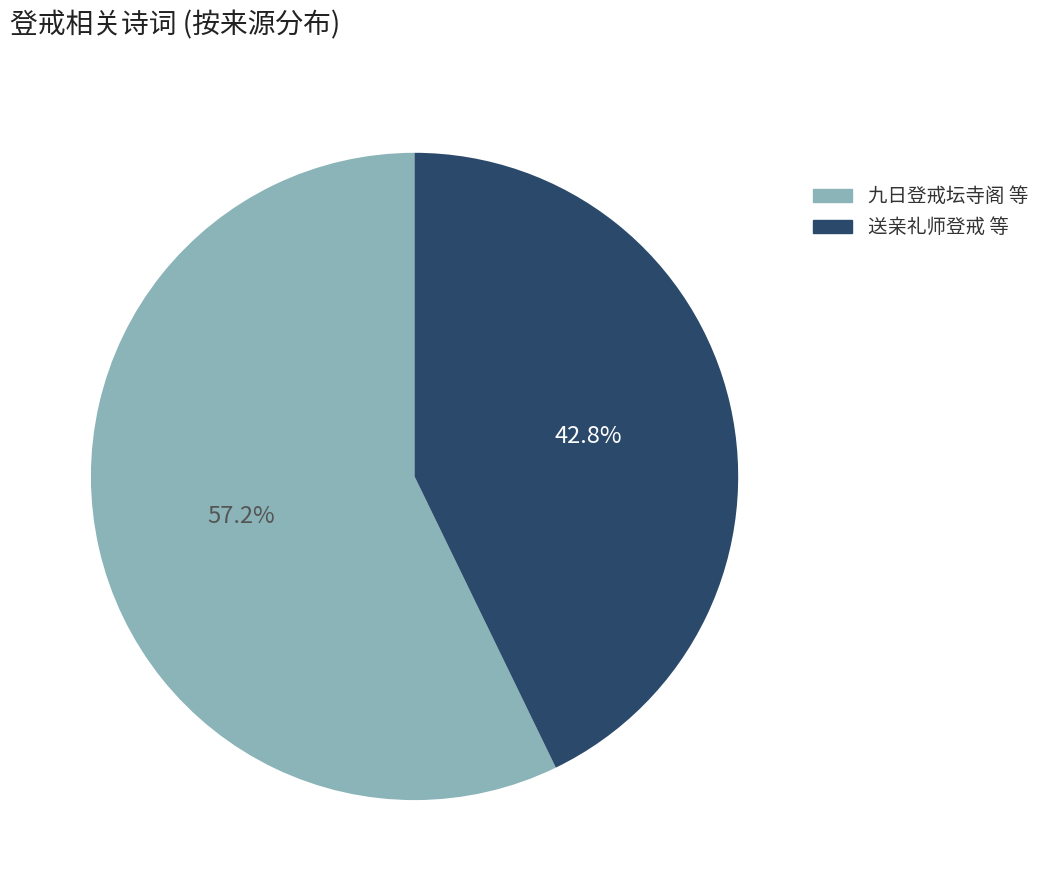

Rank the categories by value from lowest to highest.

送亲礼师登戒 等, 九日登戒坛寺阁 等